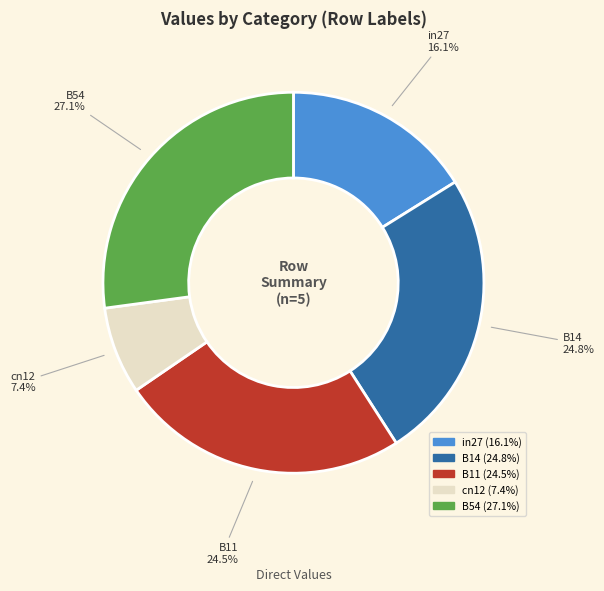

Between cn12 and B11, which is larger?

B11